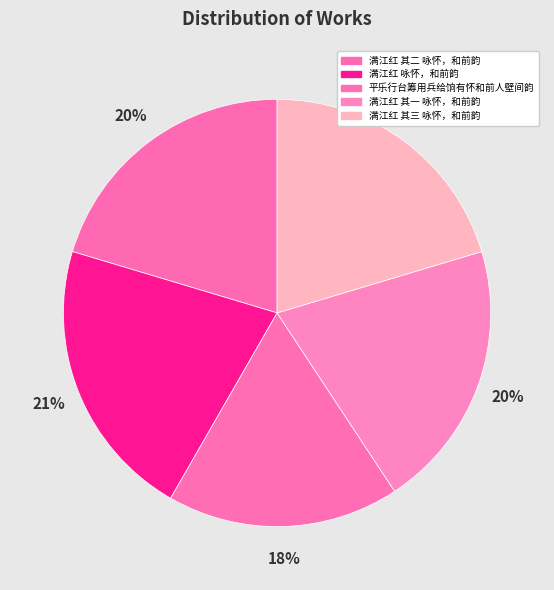

How many slices are in this pie chart?

5